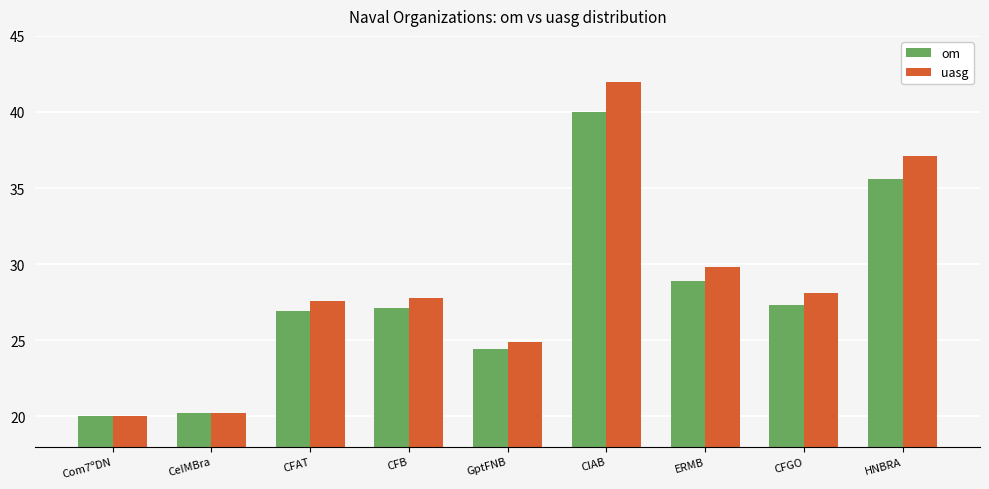

Read the om value at GptFNB.

24.4